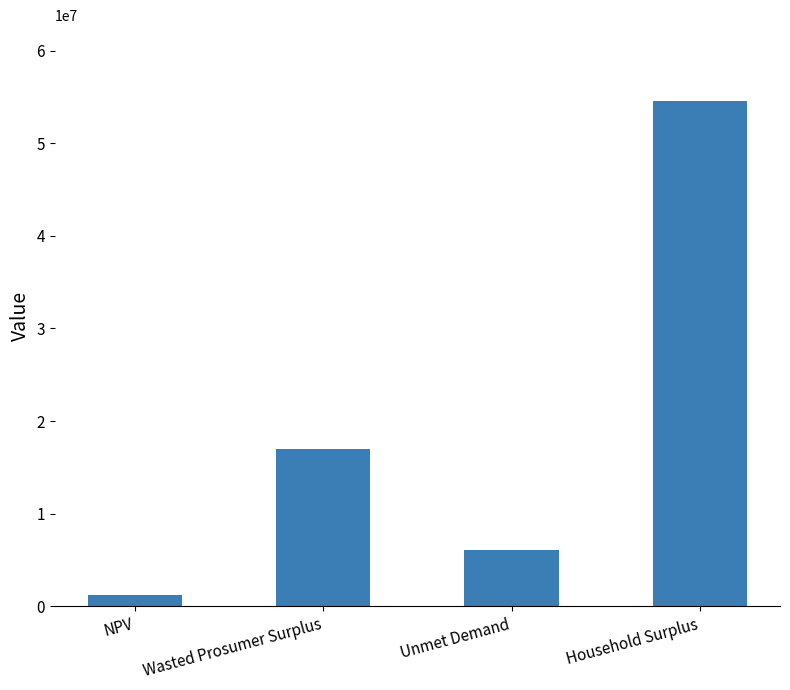

Count the number of data series in this chart.

1